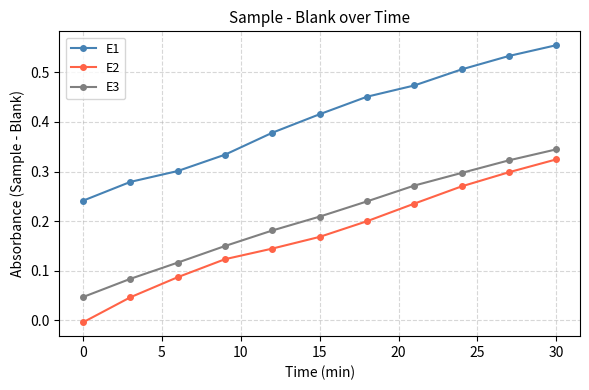

Is this an area chart (filled region under the line)?

No